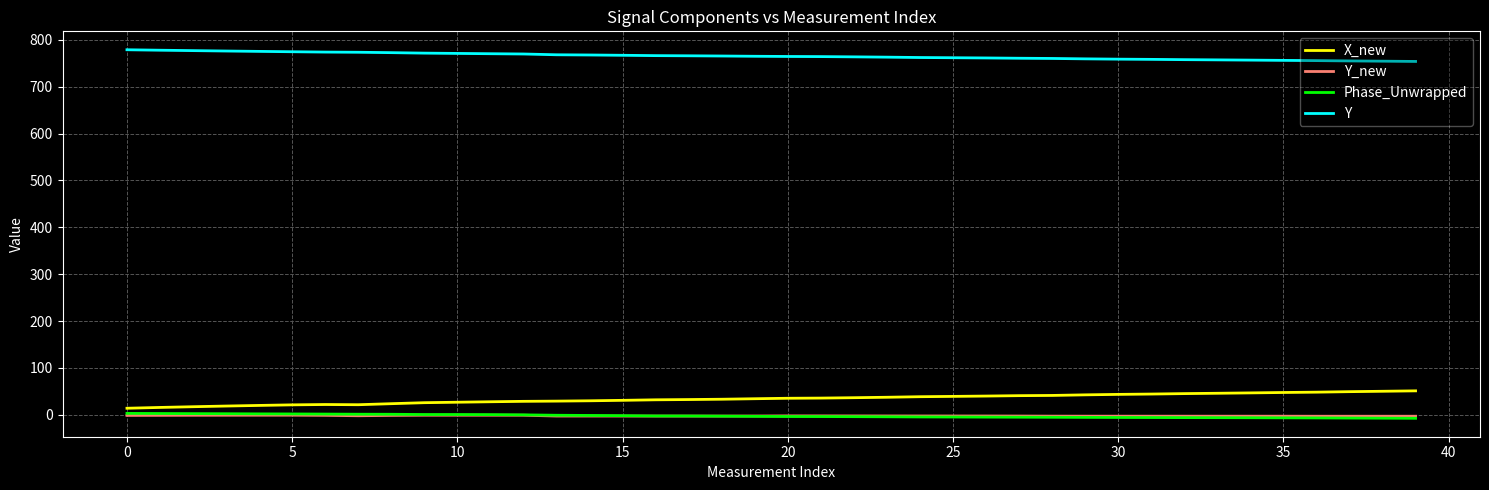

True or false: X_new and Y intersect in this chart.

False